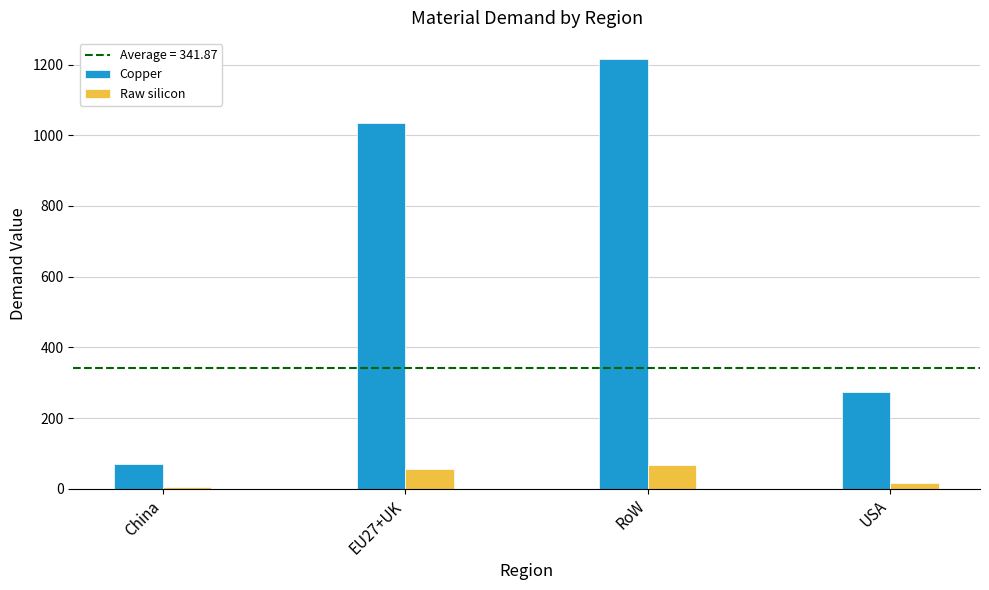

Is it true that Copper equals 188.5 at USA?

False